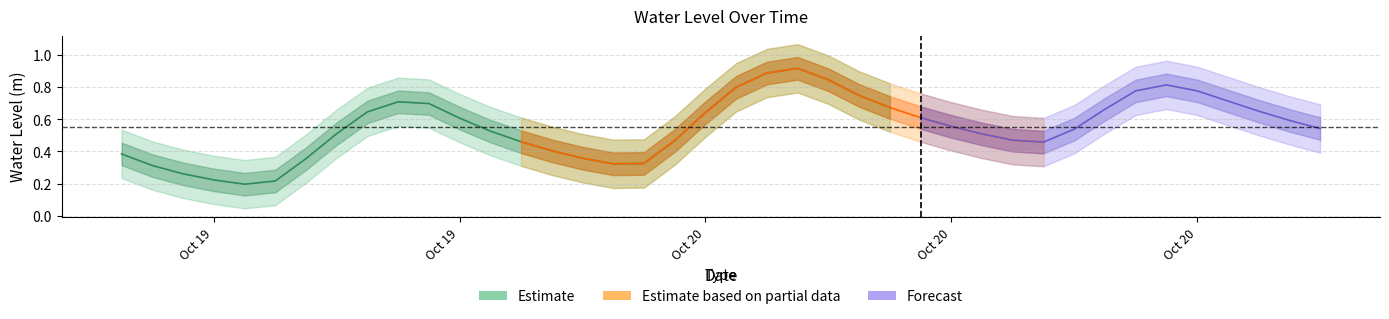

What value does the data have at 2023-10-19 14:00:00?

0.6